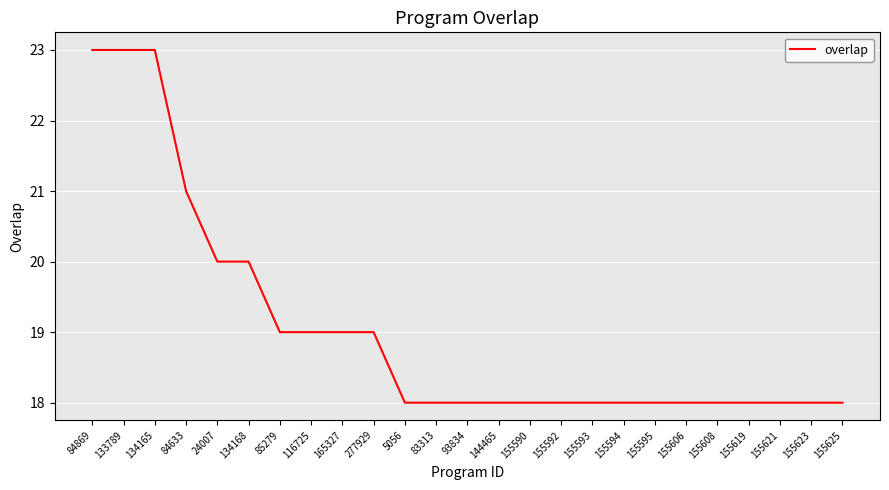

What is the ratio of the value at 144465 to the value at 155623?

1.0